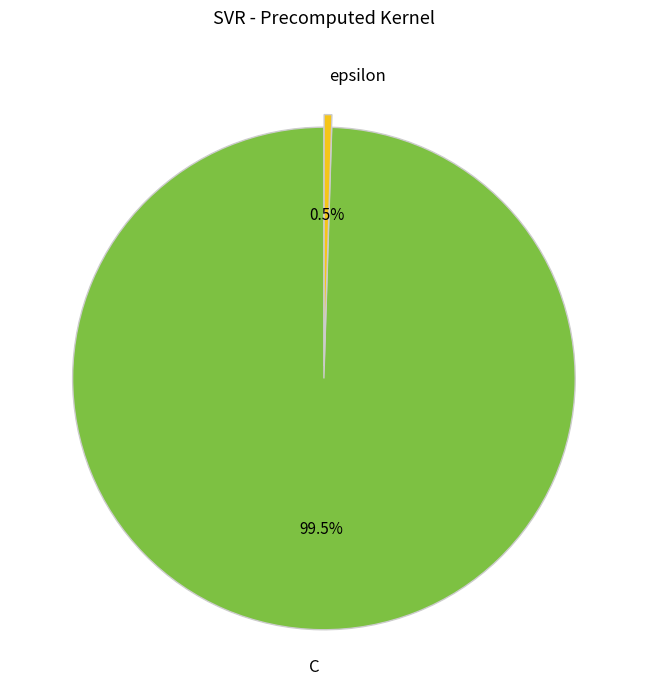

Is there any slice that represents more than half of the pie?

Yes